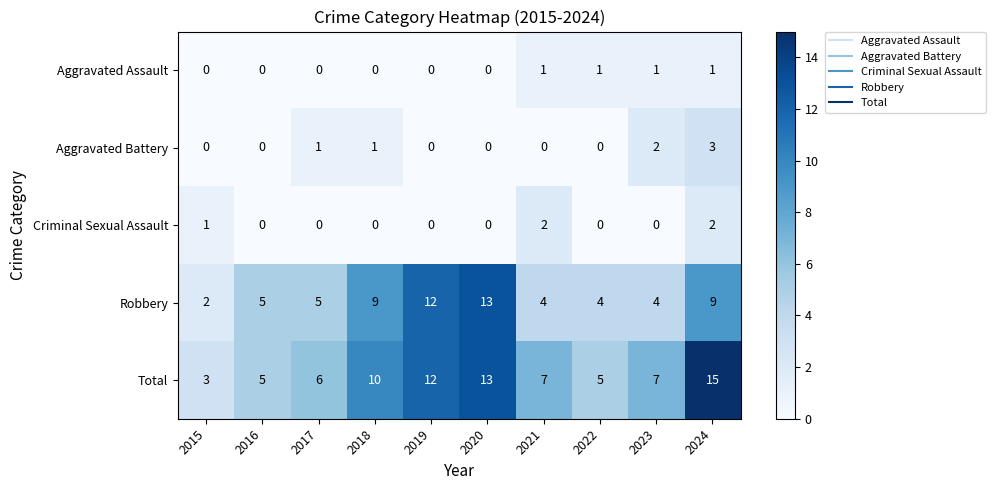

At which category is the sum across all series the highest?

2024